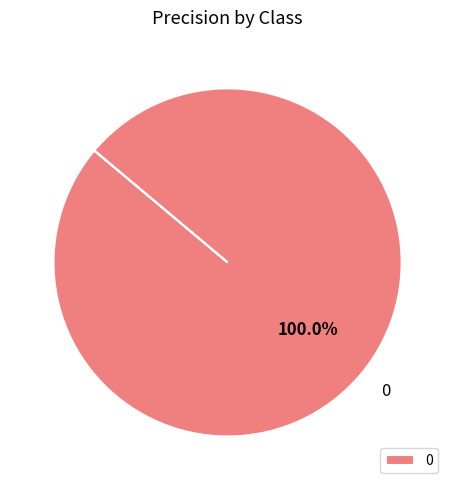

Is 0 the majority of the pie?

Yes